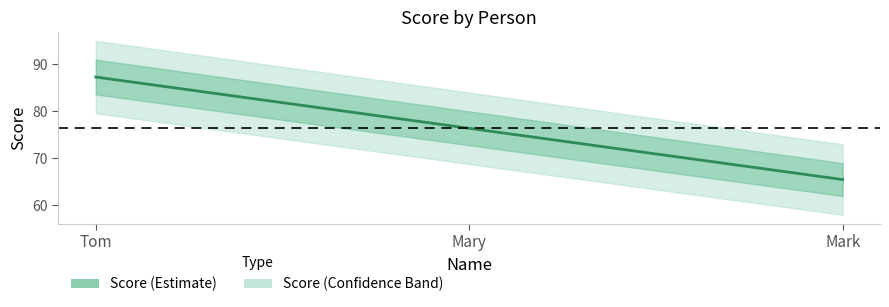

List the labels in order of value, smallest first.

Mark, Mary, Tom